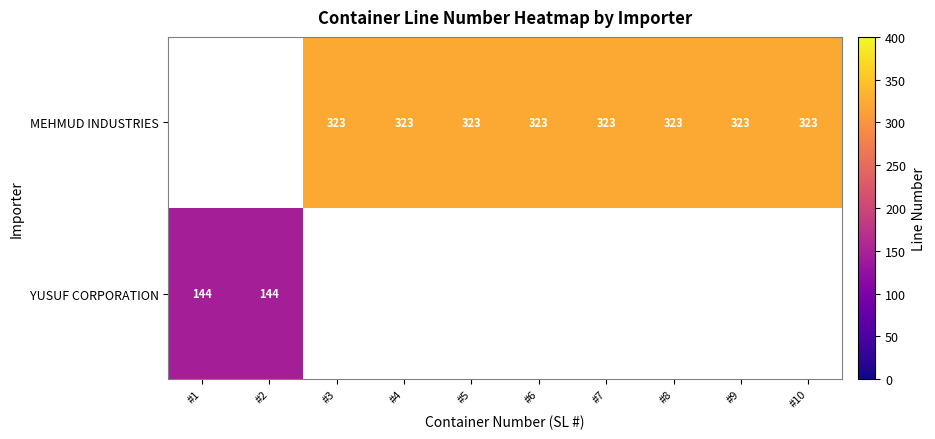

What is the difference between the highest and lowest values at #5?

323